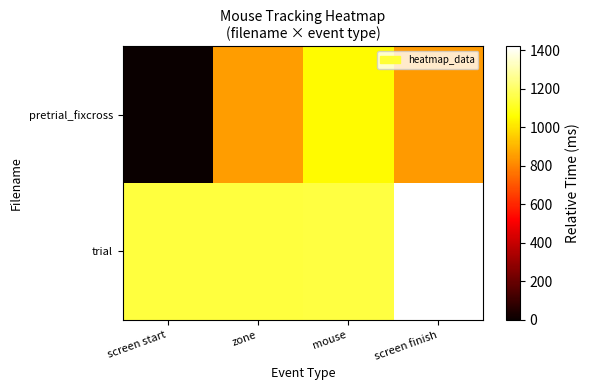

How many distinct data groups are displayed?

2